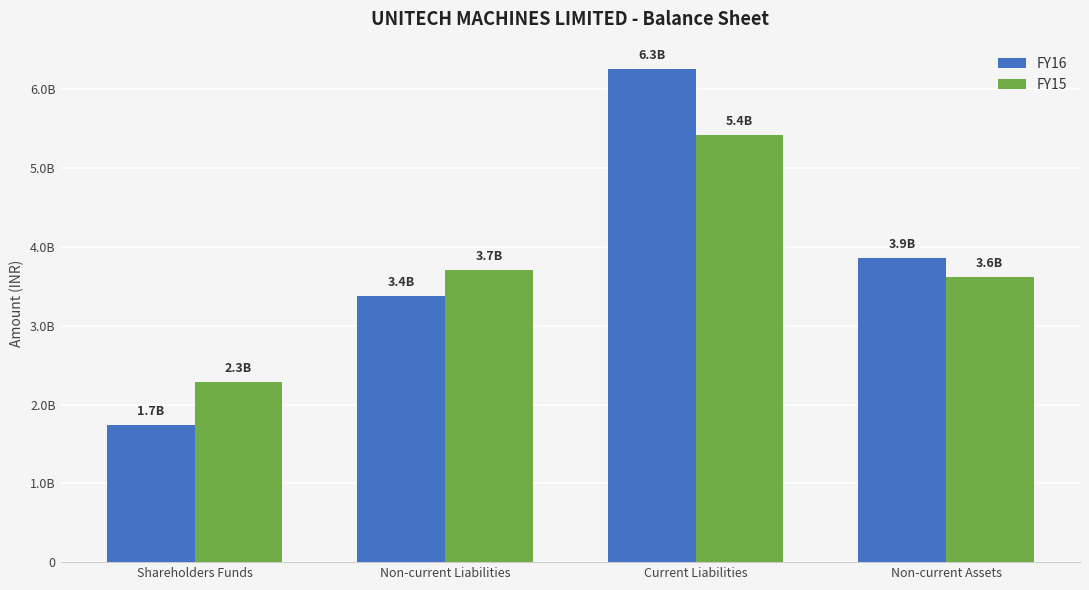

Does the chart contain any negative values?

No